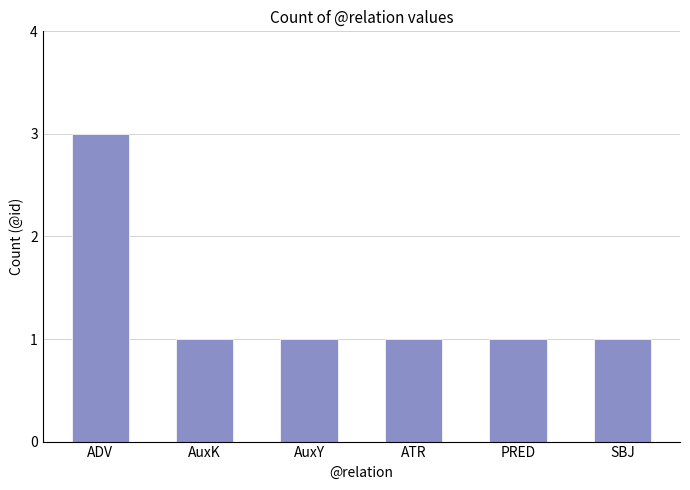

What value does the data have at ADV?

3